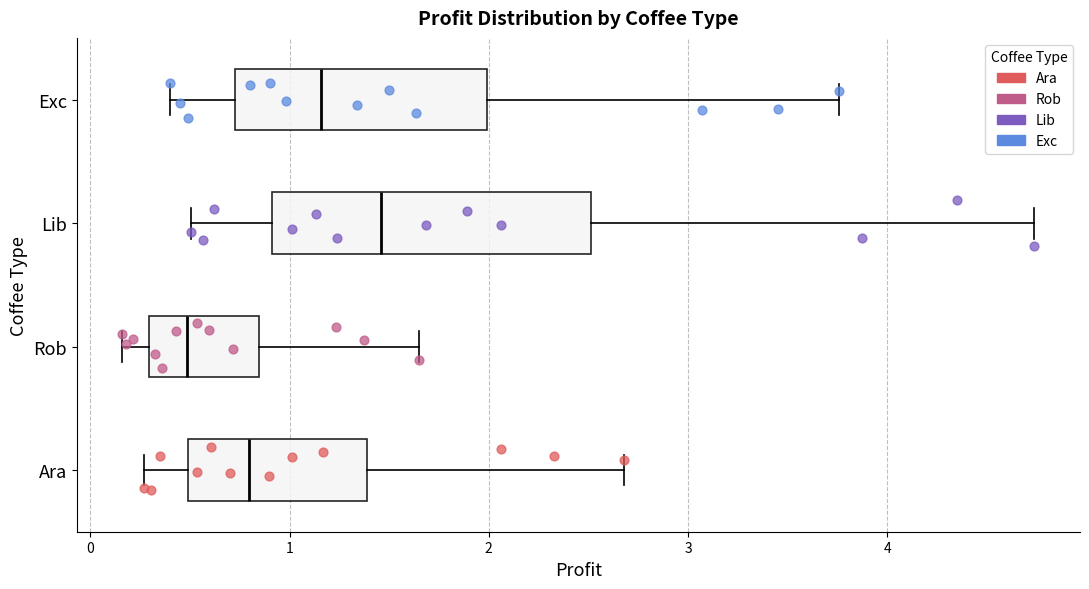

Reading bottom to top, transcribe this box plot: for each box, give where its median line is, the range the box spans, and where its two whiskers end, as read against the x-axis. The values are not printed on the chart, so give them approximately, as read against the axis.

Ara: median 0.8, box 0.5 to 1.4, whiskers 0.3 to 2.7
Rob: median 0.5, box 0.3 to 0.8, whiskers 0.2 to 1.6
Lib: median 1.5, box 0.9 to 2.5, whiskers 0.5 to 4.7
Exc: median 1.2, box 0.7 to 2.0, whiskers 0.4 to 3.8